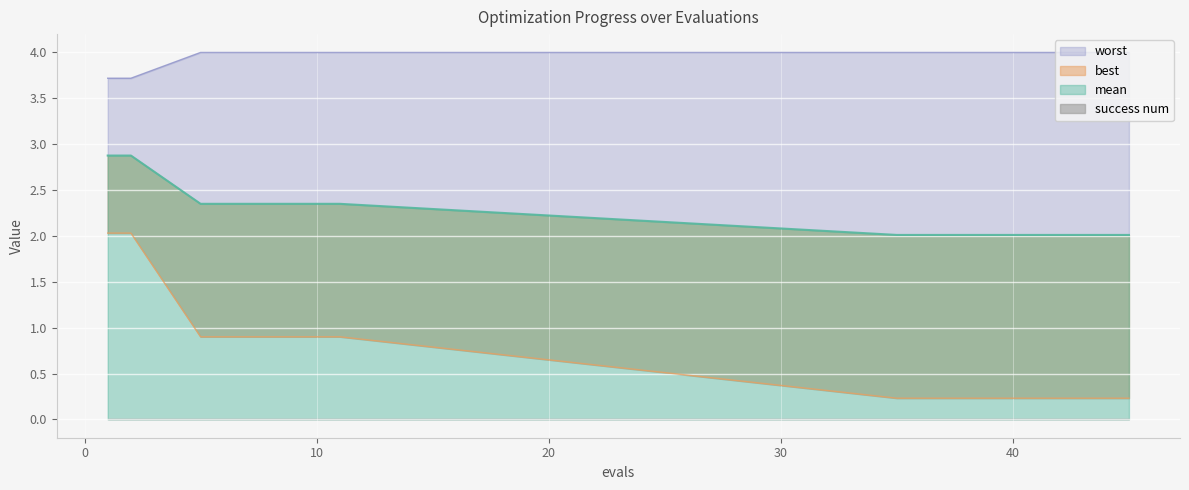

Is it true that best equals 0.9 at 5?

True